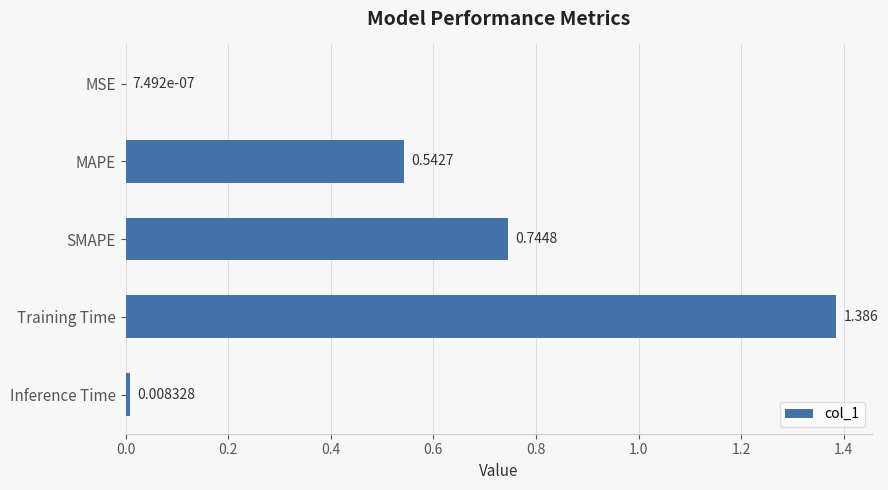

Which label corresponds to the largest value in the chart?

Training Time